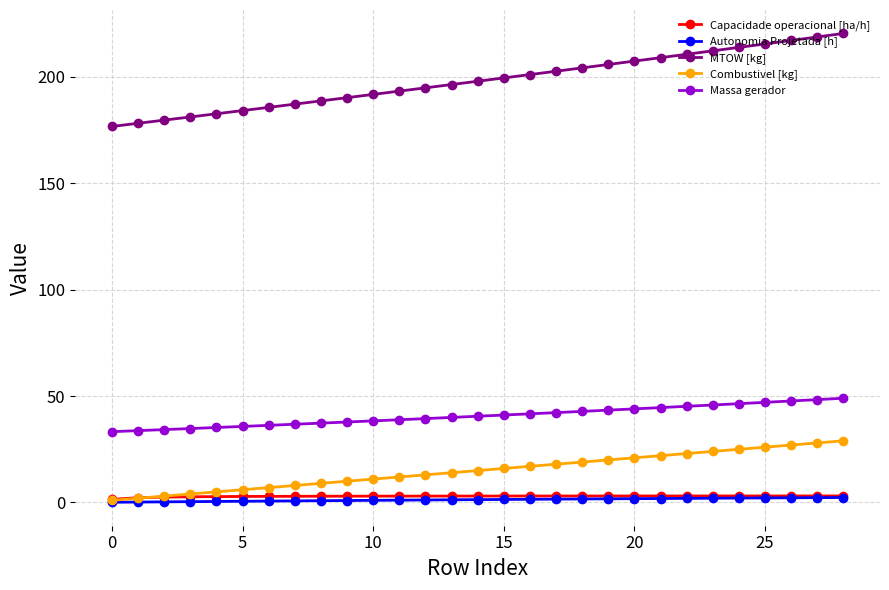

True or false: Massa gerador and Combustivel [kg] intersect in this chart.

False